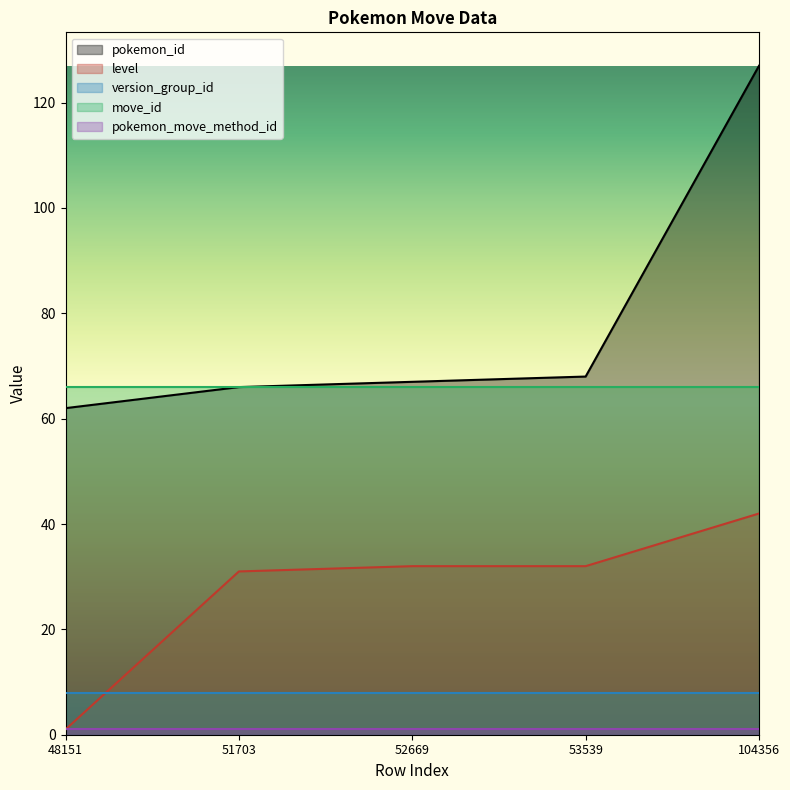

True or false: move_id and version_group_id intersect in this chart.

False